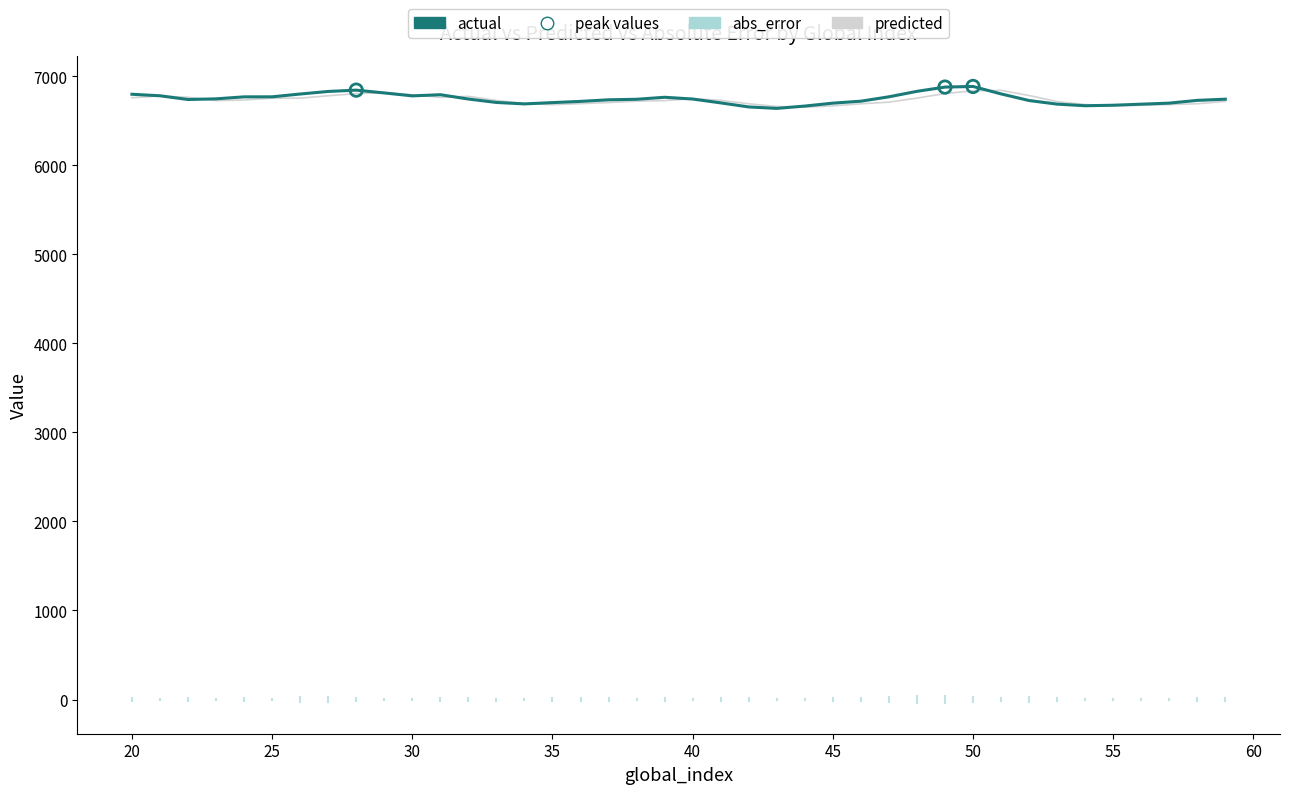

Is the value of predicted at 40 greater than the value of actual at 56?

Yes